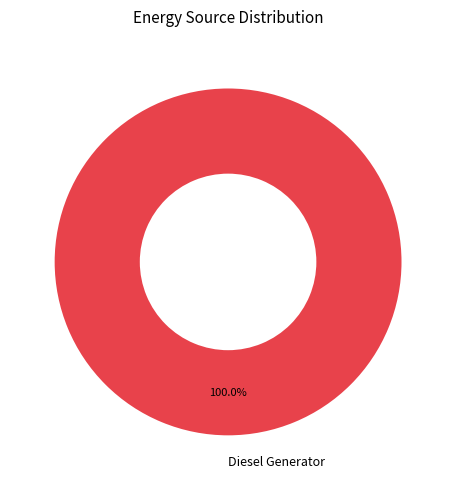

Which slice represents more than half of the pie?

Diesel Generator